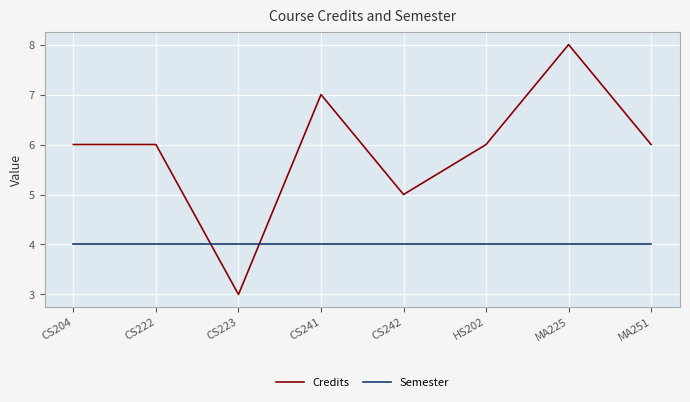

The Credits series shows 7 at CS241. True or false?

True